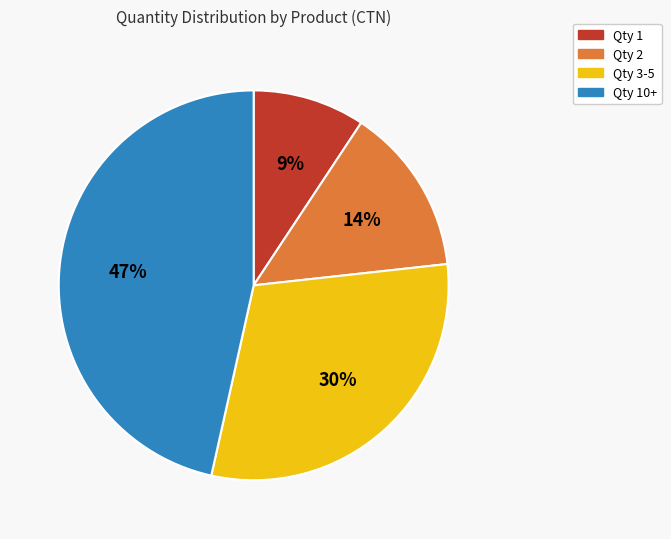

Is there a majority slice in this chart?

No